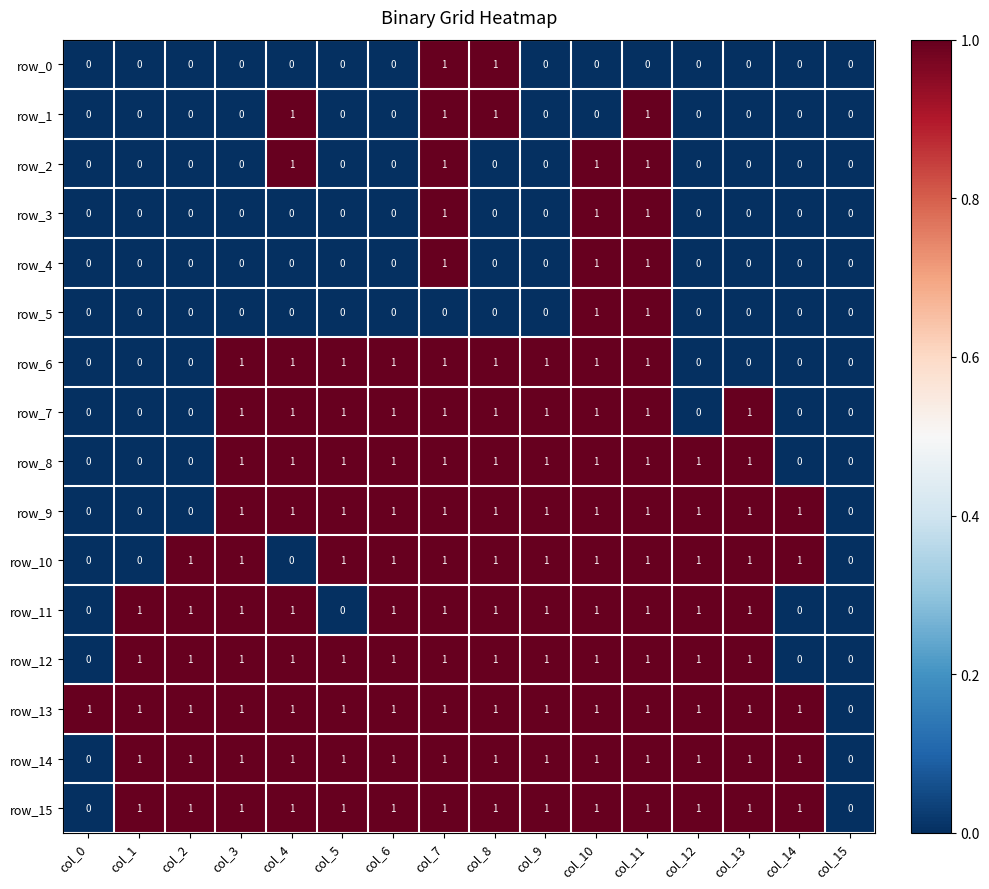

What is the total value across all series at col_10?

14